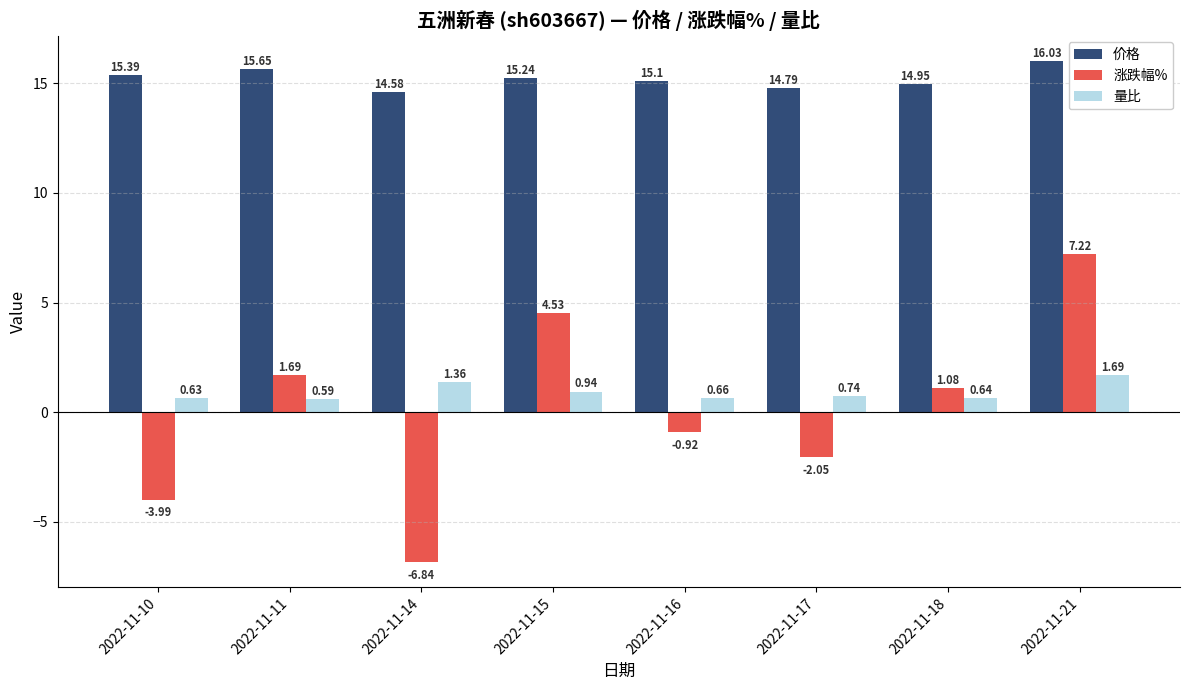

What is the spread (max minus min) of values at 2022-11-10?

19.4